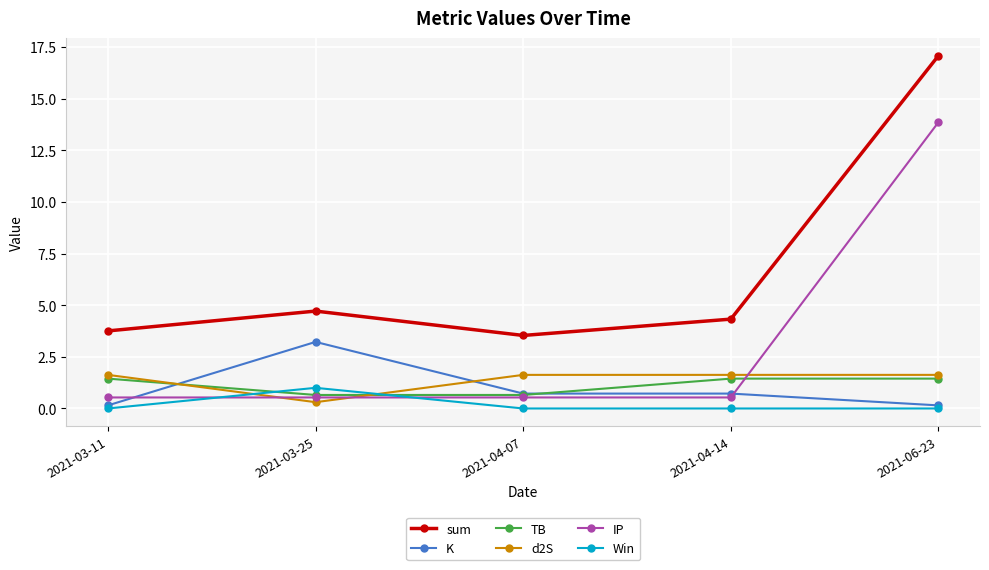

What is the value of the IP point at the 2nd from the left?

0.5